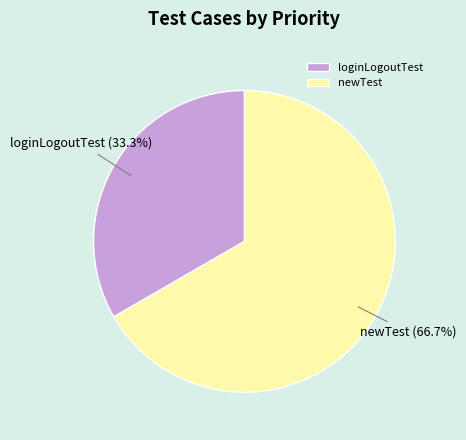

What is the ratio of the value at newTest to the value at loginLogoutTest?

2.0